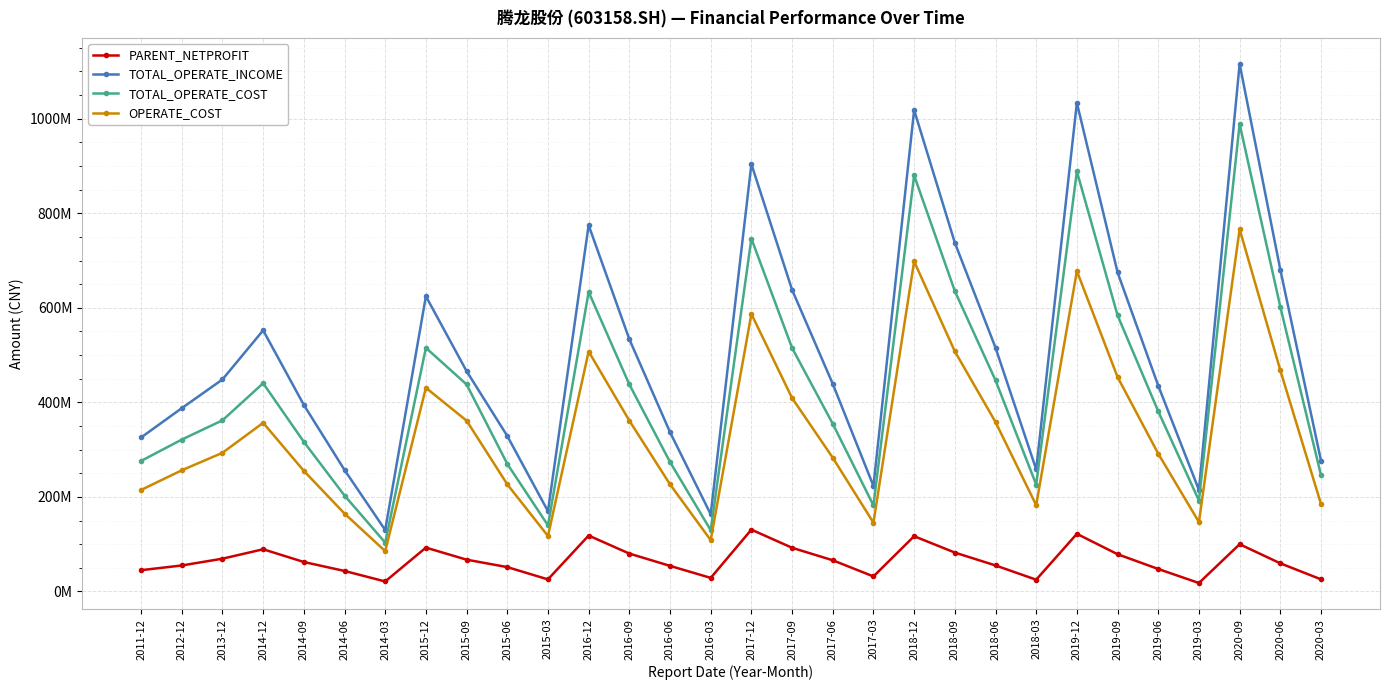

Reading right to left, list all the values displayed in this chart.

PARENT_NETPROFIT: 25733096.2	59576709.5	99980599.0	17941483.3	47599675.4	78826116.2	121956631.7	24968890.1	55103979.2	82353068.0	116950289.7	31890831.0	66042040.9	92486441.9	130817720.3	28792744.7	54214743.5	80189538.4	118352573.1	25614852.5	51588763.3	67332420.4	92834637.5	21238749.6	43451431.2	62414309.0	89315692.1	69420760.4	55059144.4	45090166.7
TOTAL_OPERATE_INCOME: 276686347.1	680723100.4	1115950900.6	214766648.0	435285467.0	674945677.3	1033542443.1	258128066.3	515780468.9	737753859.9	1018362309.1	223236803.0	439130704.1	638119125.4	904007078.3	163324820.3	336987744.7	533712086.4	774758708.7	169884017.9	329043667.6	466082519.2	624525819.6	130001202.8	257093130.4	394645645.1	552441384.5	448500471.6	387765014.9	325759797.9
TOTAL_OPERATE_COST: 246144629.8	602050199.5	988767760.1	192316016.8	380947910.9	584142730.0	888513090.3	226163265.2	446659430.8	635481365.1	880133846.5	182154455.2	354727460.8	515150437.4	746452233.6	129700220.5	273825750.3	438019799.6	633604469.1	139949732.3	269940388.5	438019799.6	515359359.9	103393755.4	202961112.8	316550892.3	440517222.4	362097084.4	321340282.7	276178106.5
OPERATE_COST: 184985533.2	467943776.1	766276511.9	146785840.0	291407112.1	453575998.9	677819581.4	182558953.9	358405328.9	507924364.8	698190676.8	145526907.8	282955566.5	409230761.8	586970781.0	108583438.4	226680075.1	361392559.2	507620723.4	117387884.4	226680075.1	361392559.2	430890946.5	85414840.1	164817076.2	255180620.8	356792925.1	293373553.6	256413763.9	214817094.7